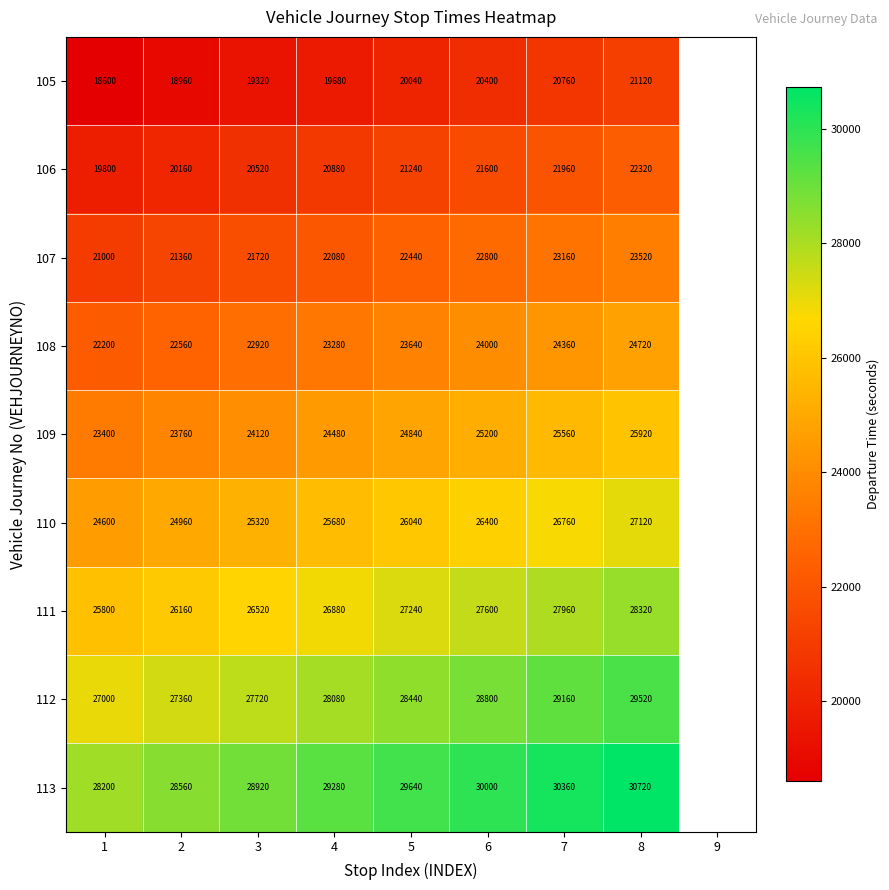

The 111 series shows 27960 at 7. True or false?

True